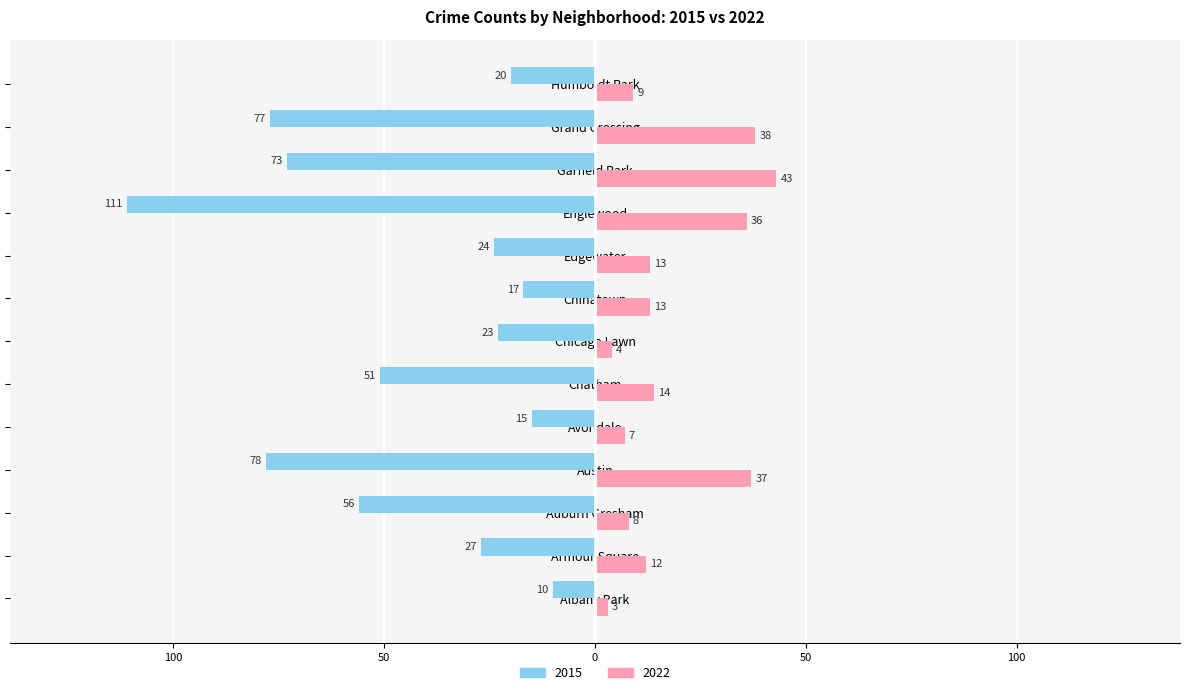

What are all the series names shown in the legend?

2015, 2022